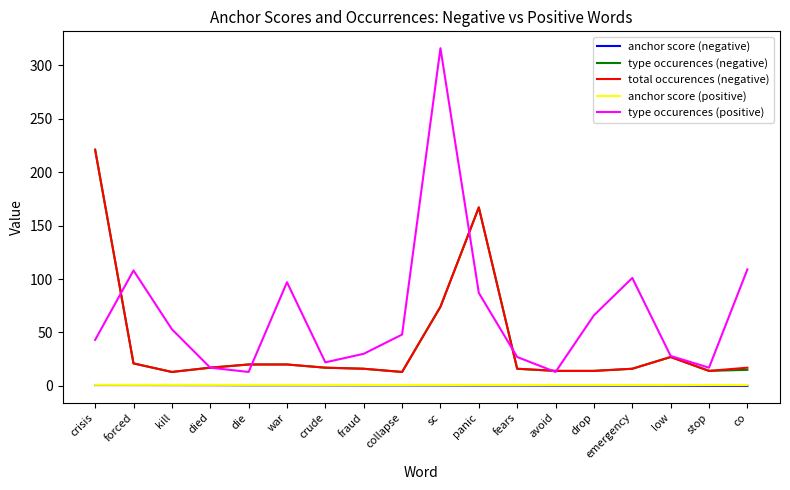

What is the total value across all series at emergency?

134.0